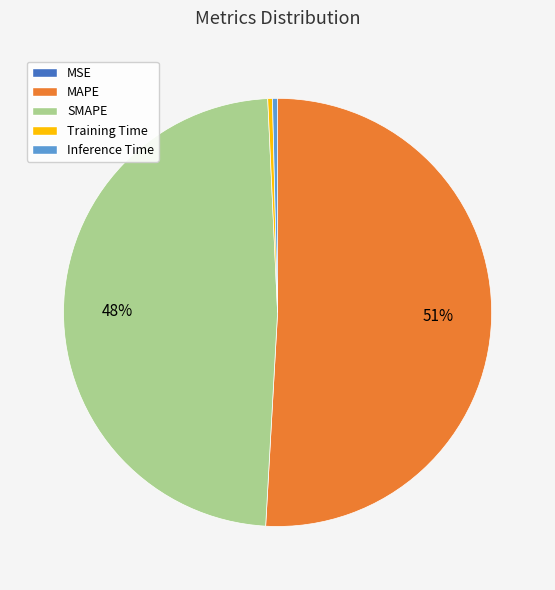

What is the largest slice in the pie chart?

MAPE